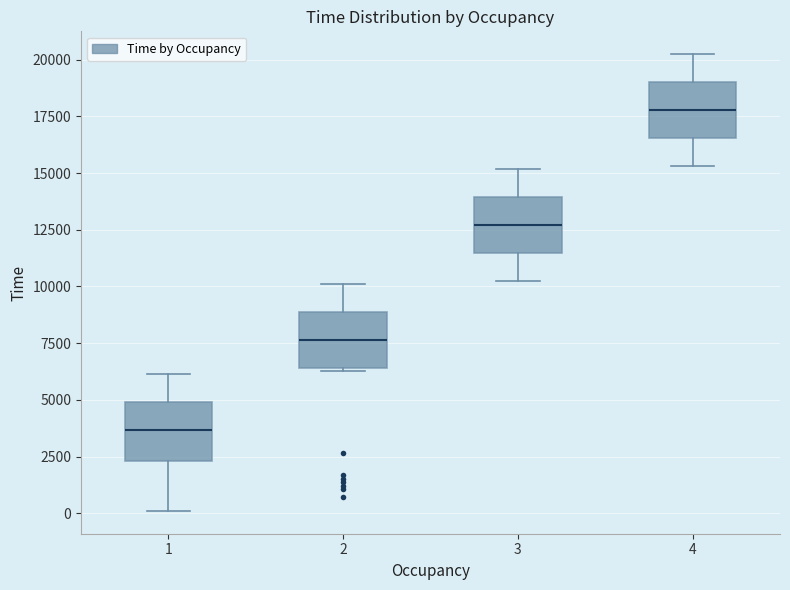

Where does the upper whisker of the box at x = 4 end on the y-axis? The values are not printed on the chart, so give them approximately, as read against the axis.

20000